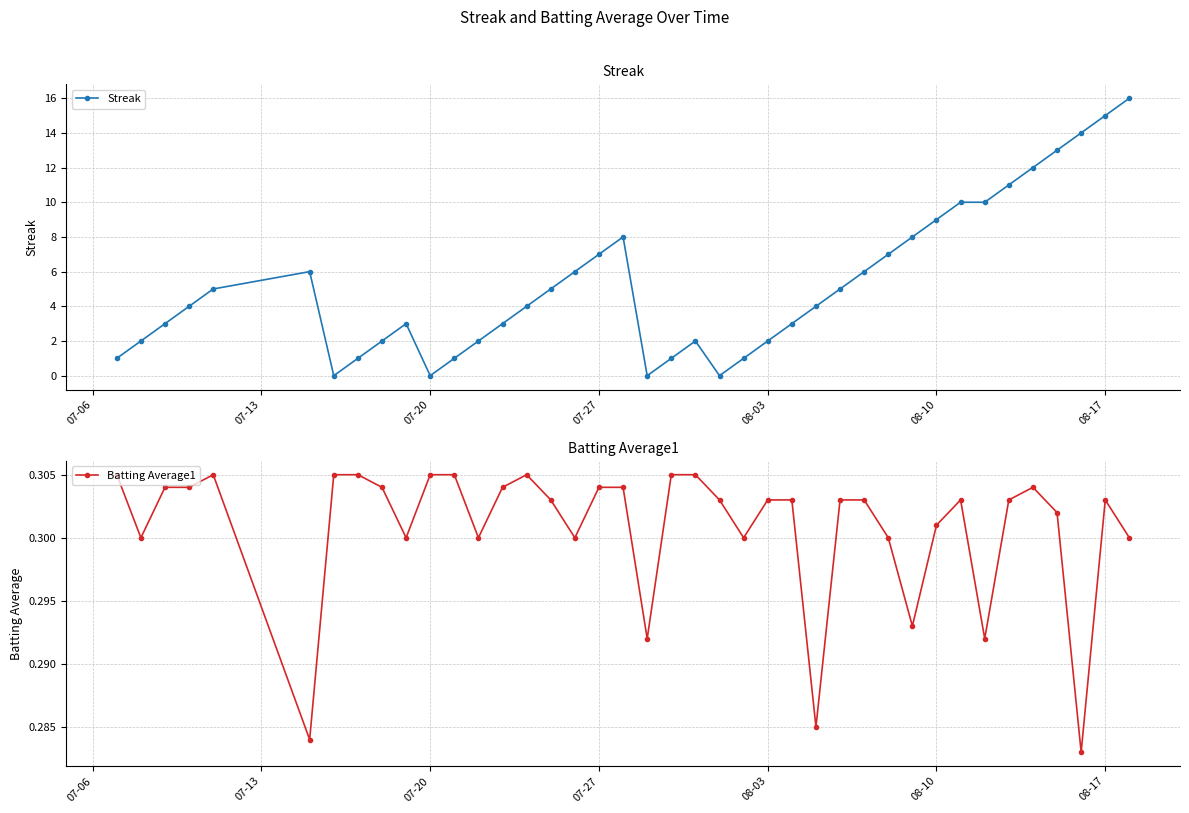

True or false: Batting Average1 has more than 0 interior local peaks.

True